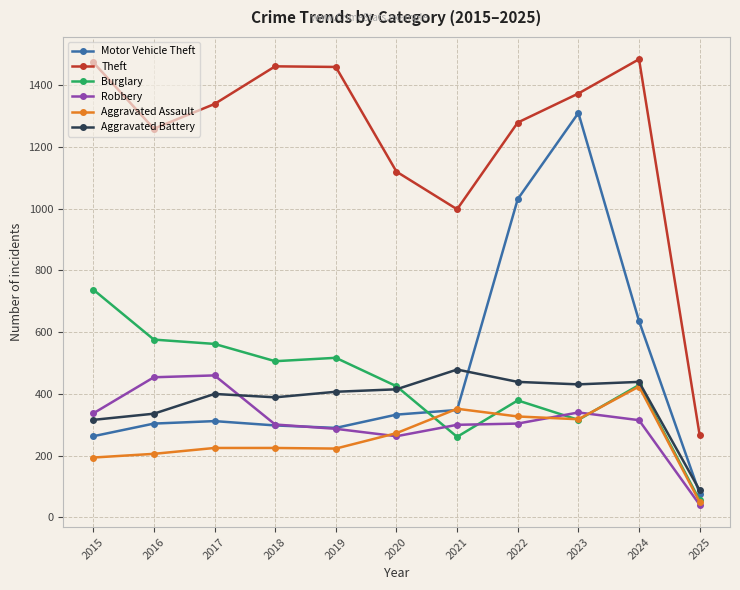

What is the highest value of the Theft series?

1484